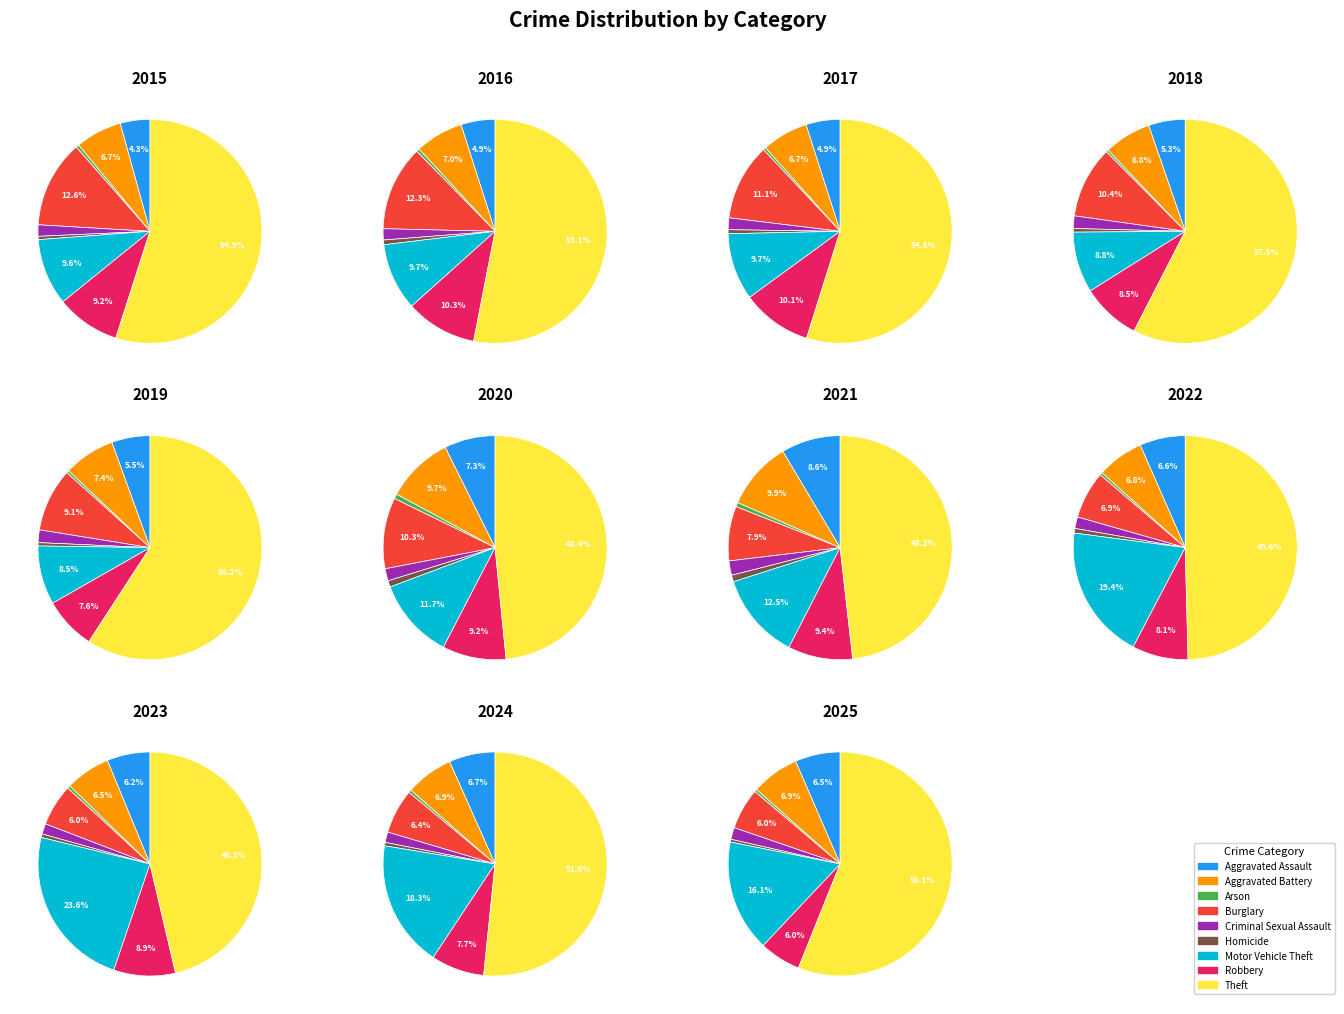

What is the smallest slice in the pie chart?

Arson